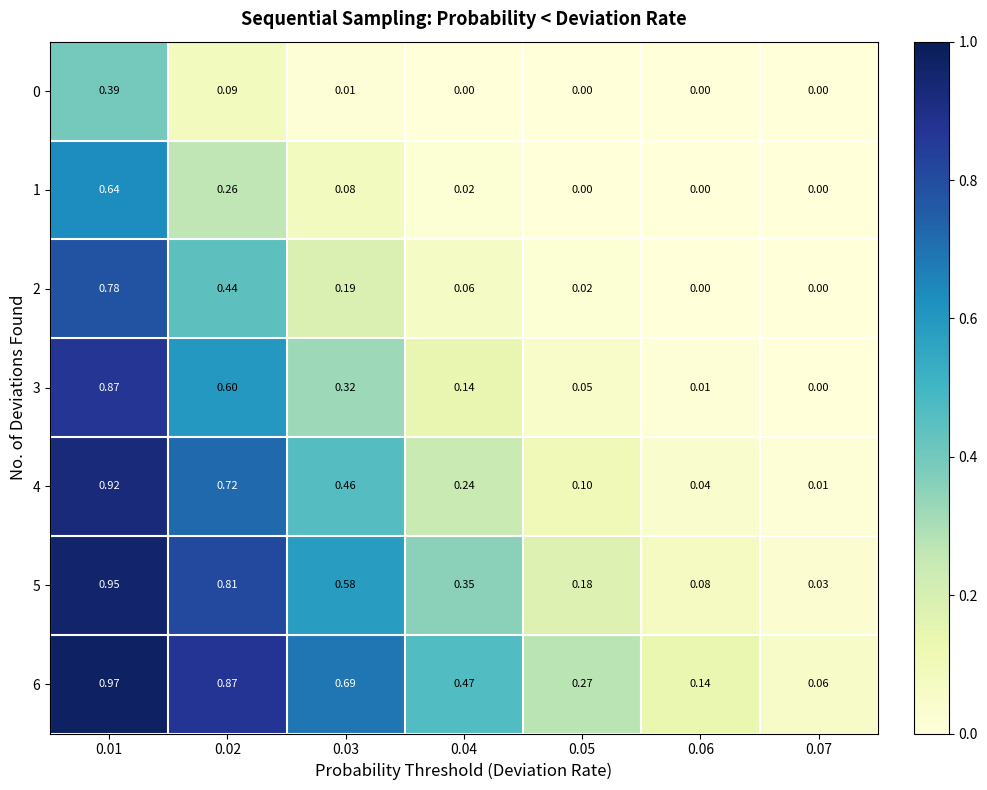

At how many categories does at least one series exceed 0?

7